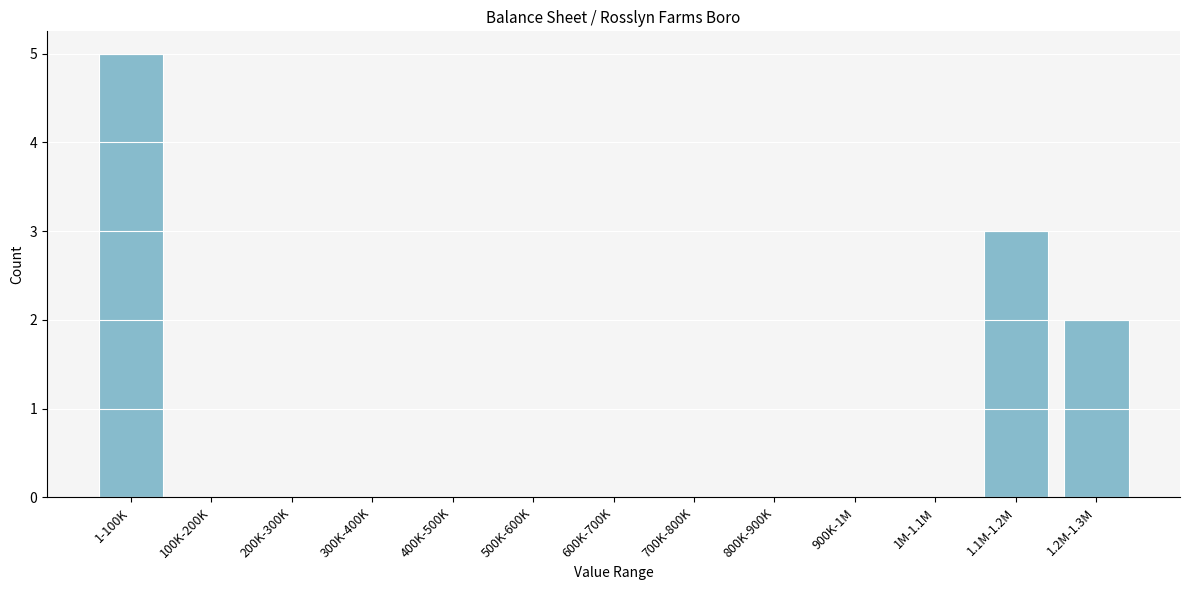

Reading left to right, what are all the values shown in this chart?

1-100K=5	100K-200K=0	200K-300K=0	300K-400K=0	400K-500K=0	500K-600K=0	600K-700K=0	700K-800K=0	800K-900K=0	900K-1M=0	1M-1.1M=0	1.1M-1.2M=3	1.2M-1.3M=2